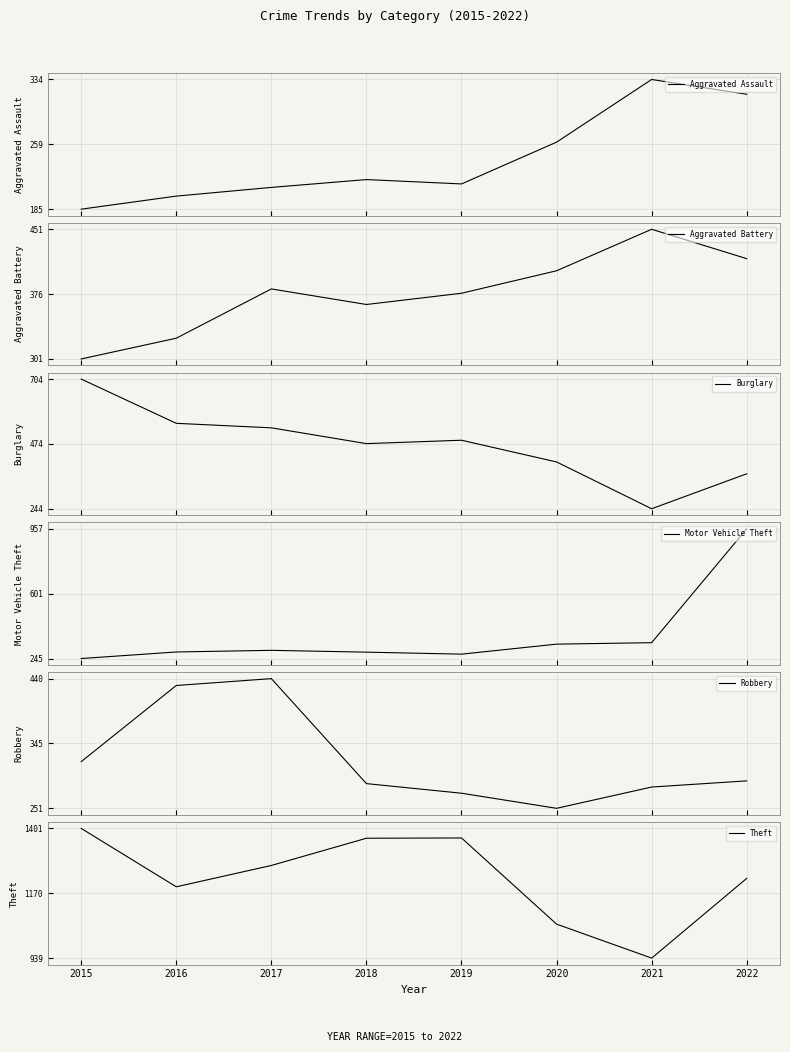

Which series has the widest spread of values?

Motor Vehicle Theft